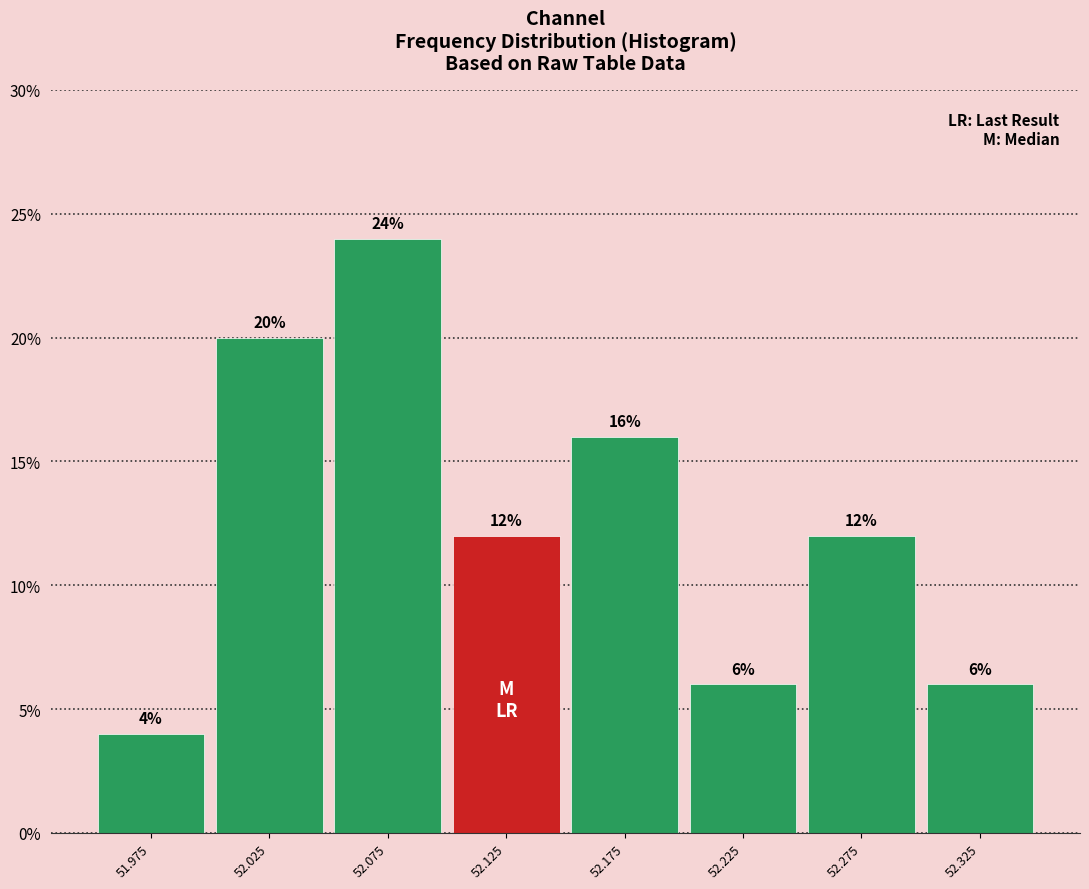

Reading left to right, transcribe this chart: for each bar, give the range it covers on the x-axis and its height.

51.95 to 52.00: 4
52.00 to 52.05: 20
52.05 to 52.10: 24
52.10 to 52.15: 12
52.15 to 52.20: 16
52.20 to 52.25: 6
52.25 to 52.30: 12
52.30 to 52.35: 6